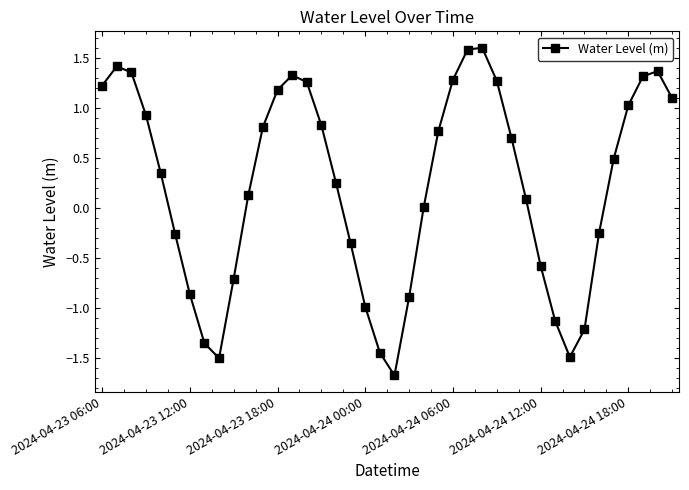

What is the greatest value displayed?

1.6